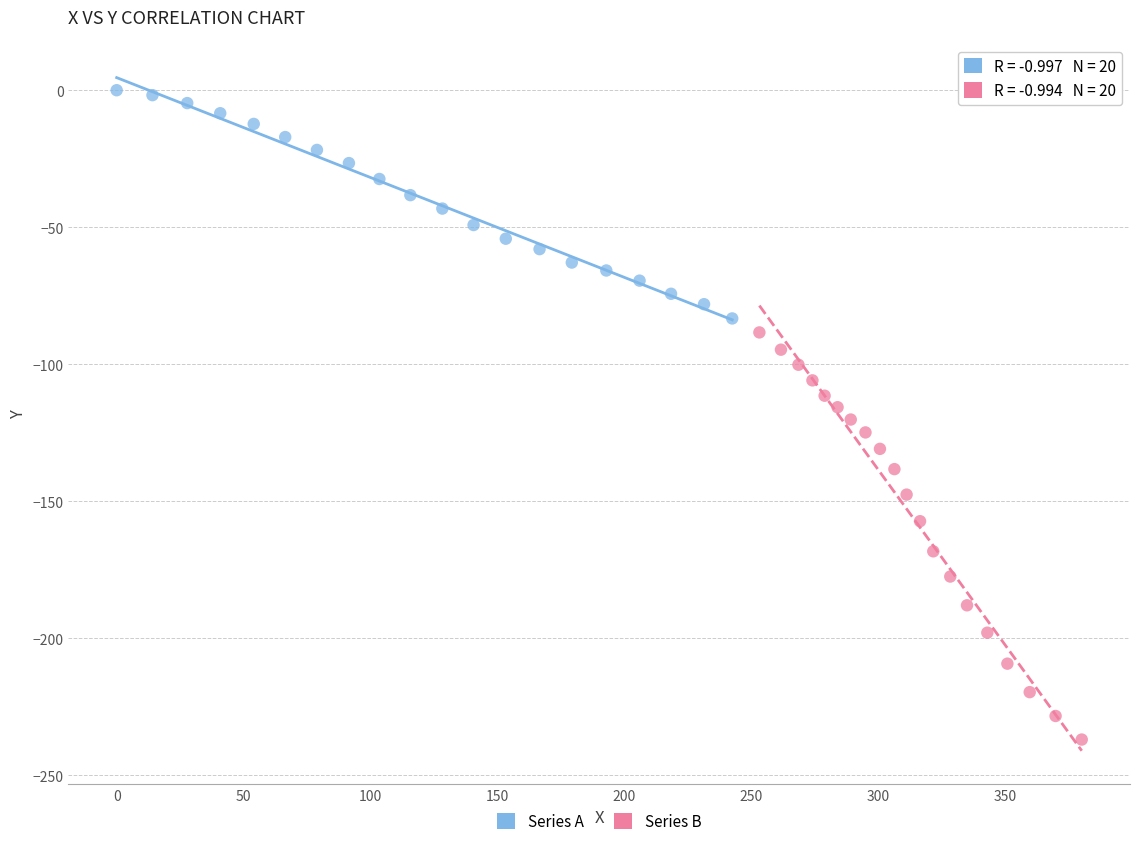

Which series contains the highest Y value?

Series A